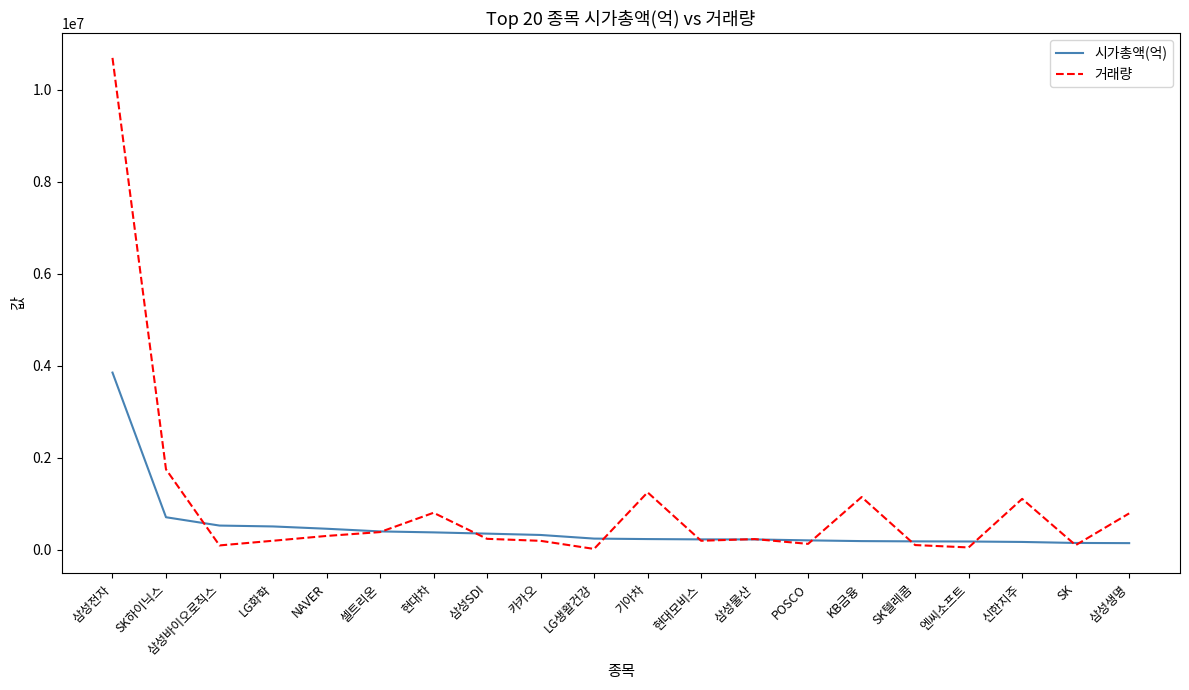

At which label does 거래량 first exceed 239165?

삼성전자